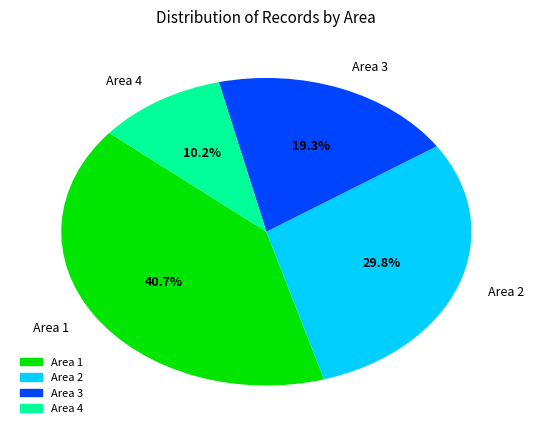

How many slices are in this pie chart?

4